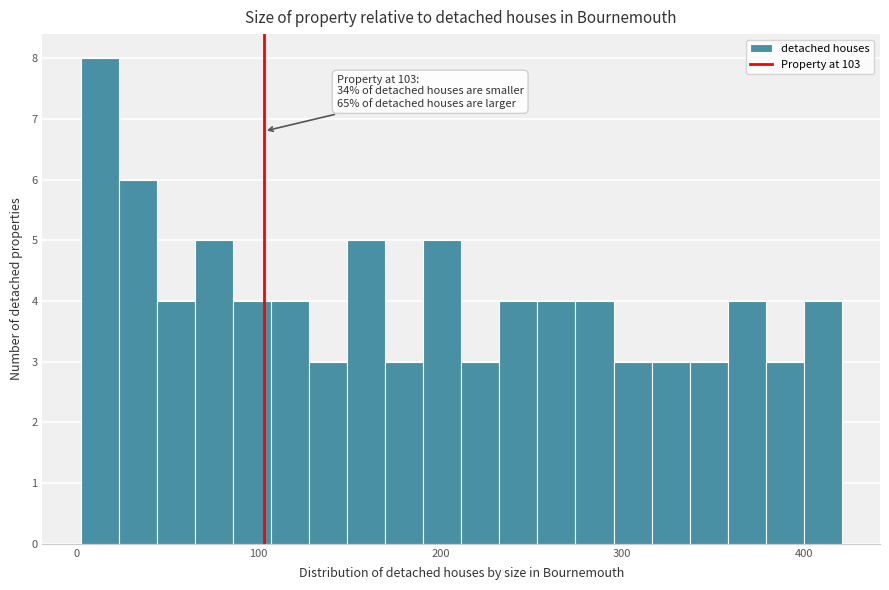

Read against the x-axis, roughly where is the centre of the tallest bar?

10